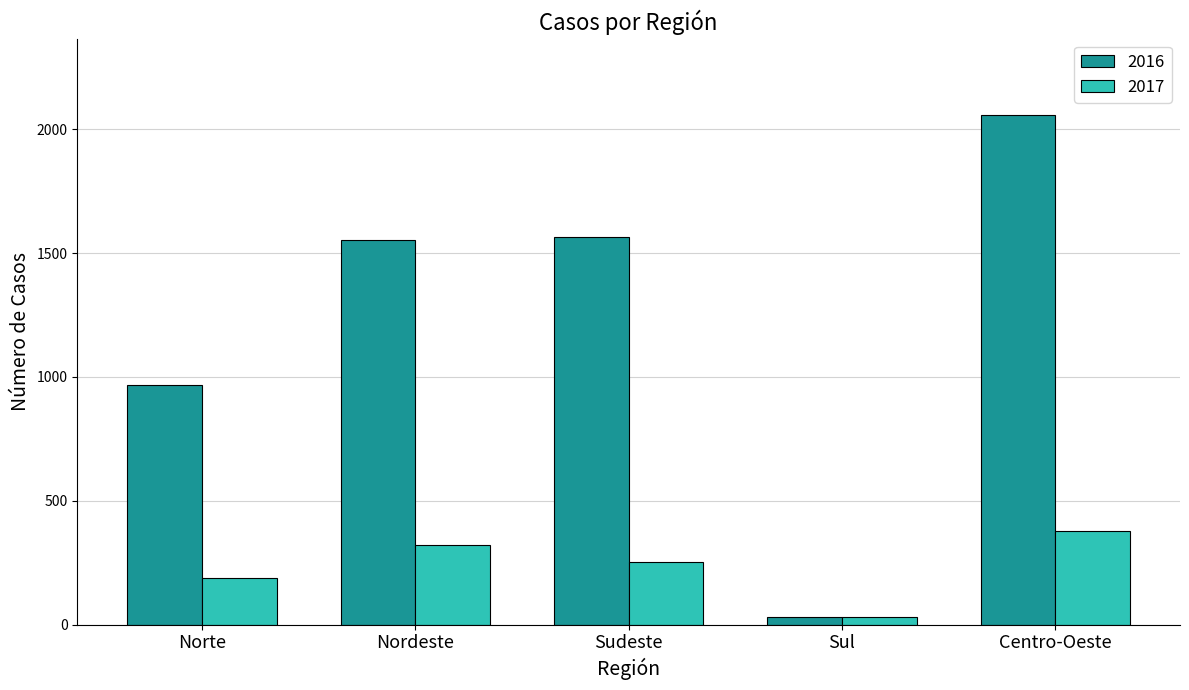

What is the difference between the 2016 values at Sudeste and Norte?

598